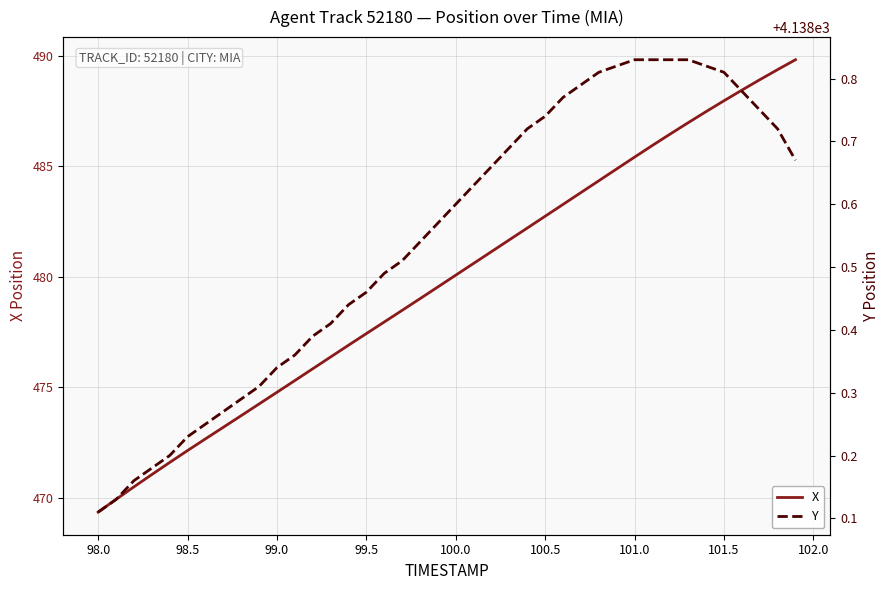

True or false: X and Y cross at least once.

False